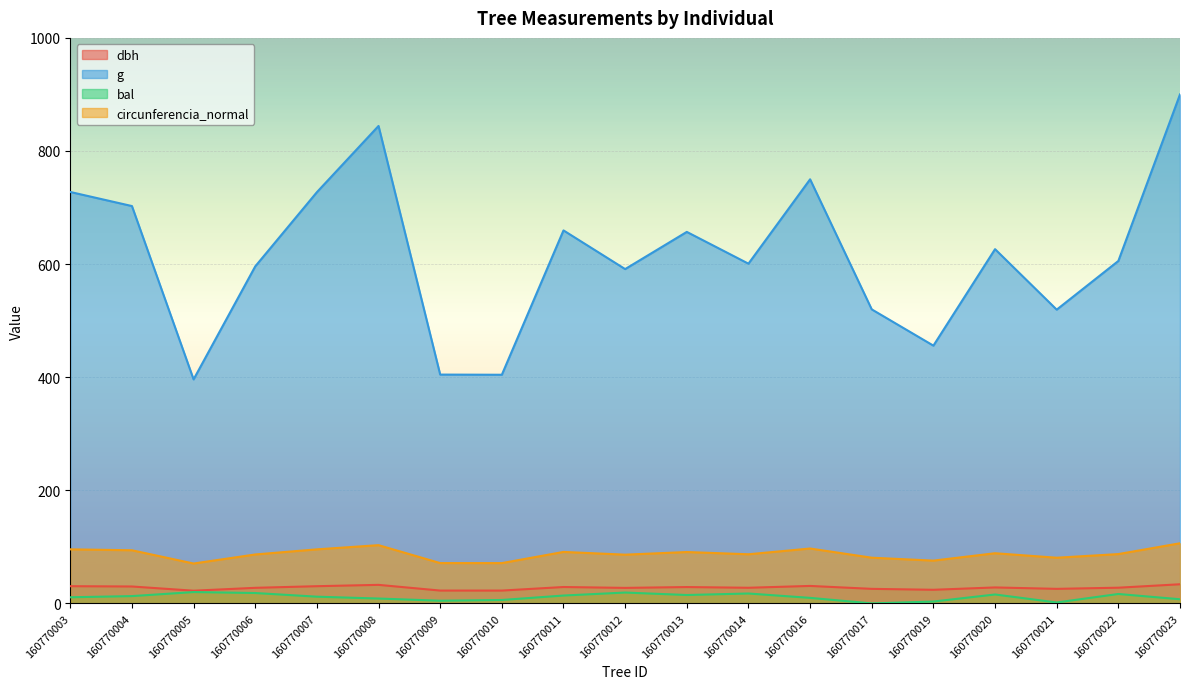

Which series has the widest spread of values?

g